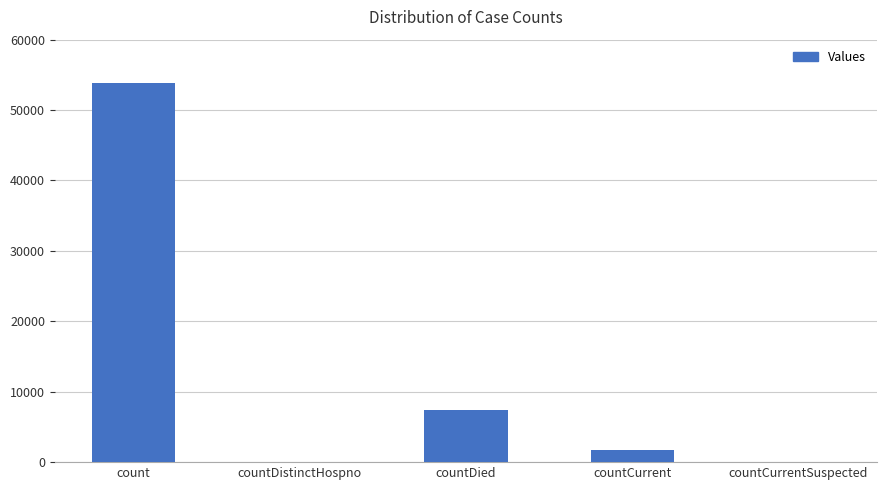

What is the sum of all values?

63019